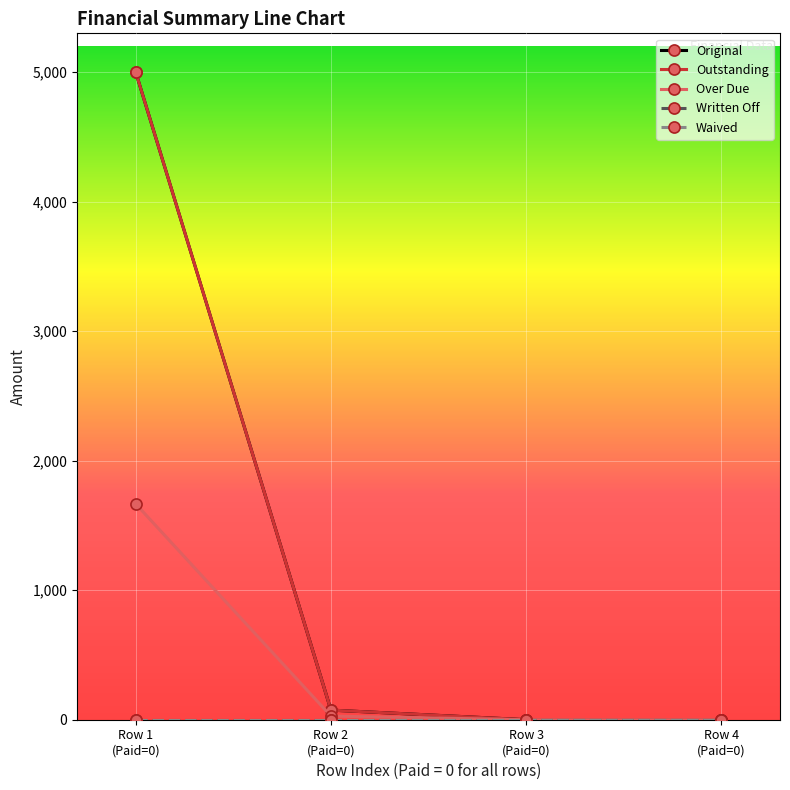

Does the chart have visible grid lines?

Yes